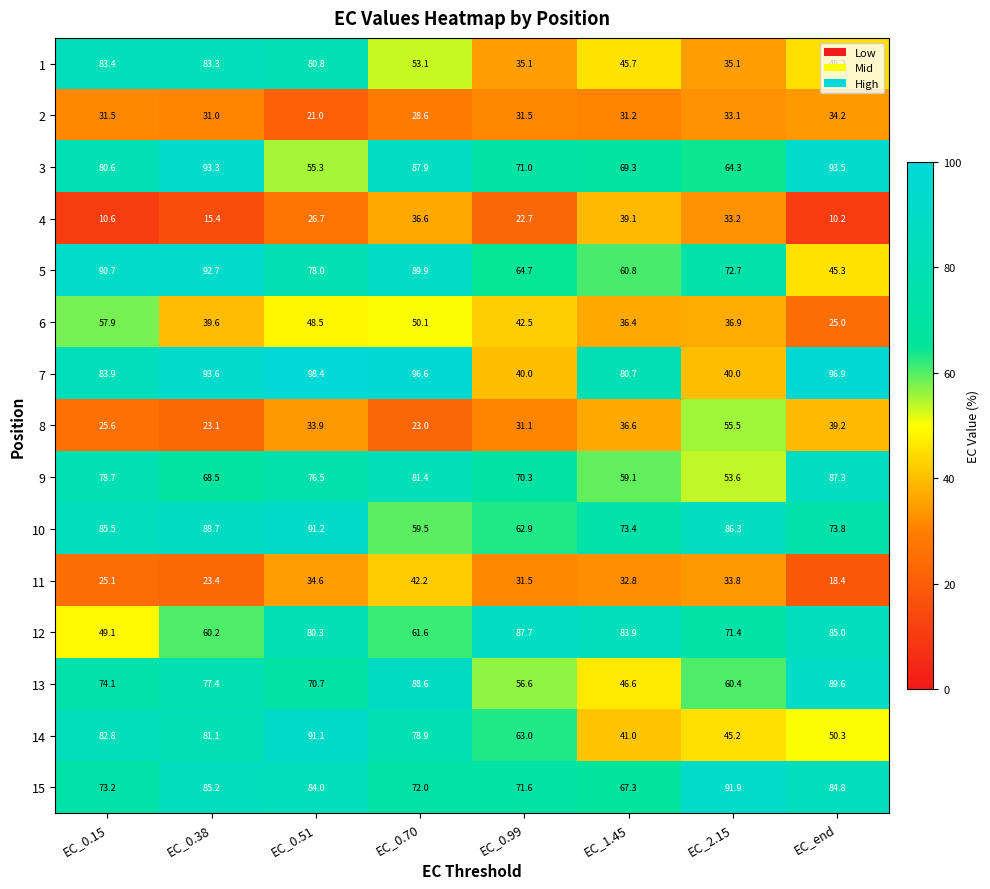

The value of 5 at EC_2.15 is 94.8. True or false?

False